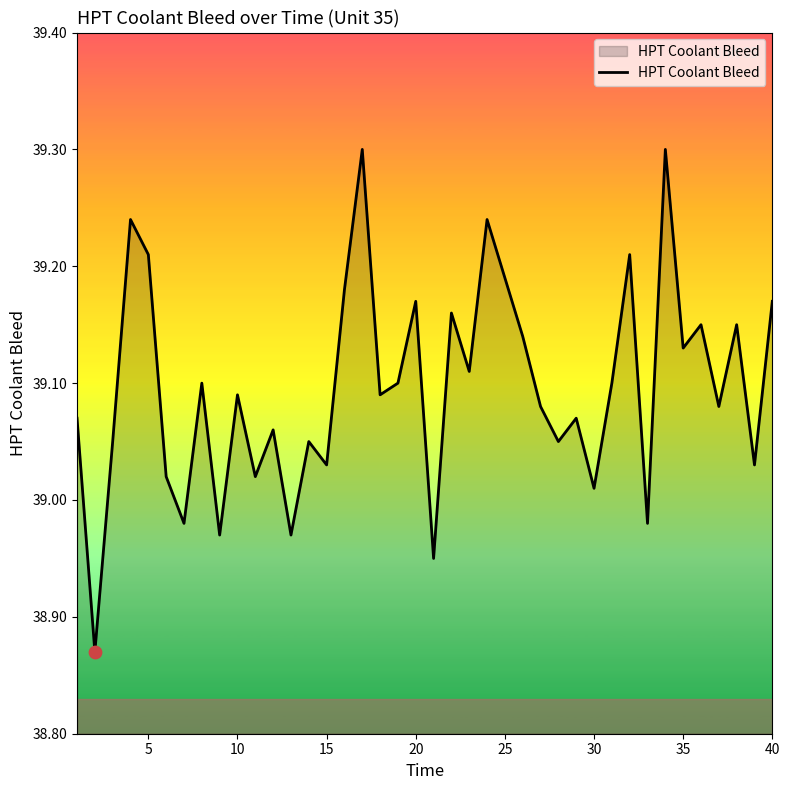

What is the maximum value shown in the chart?

39.3